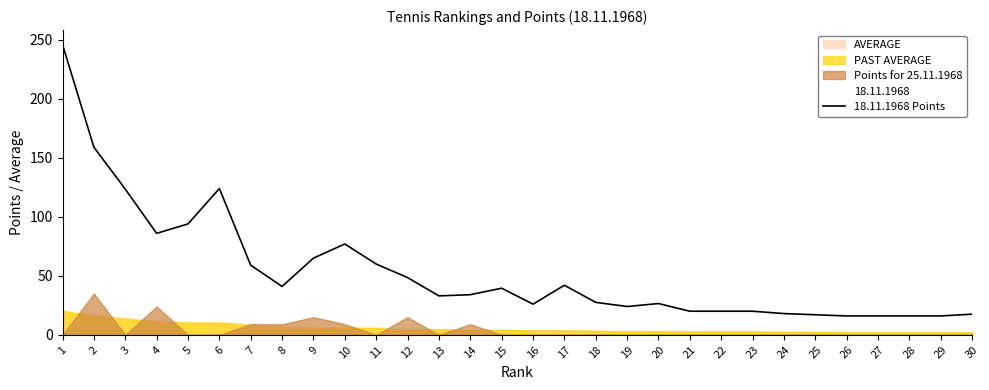

Where is the data nearest to the value 131?

6